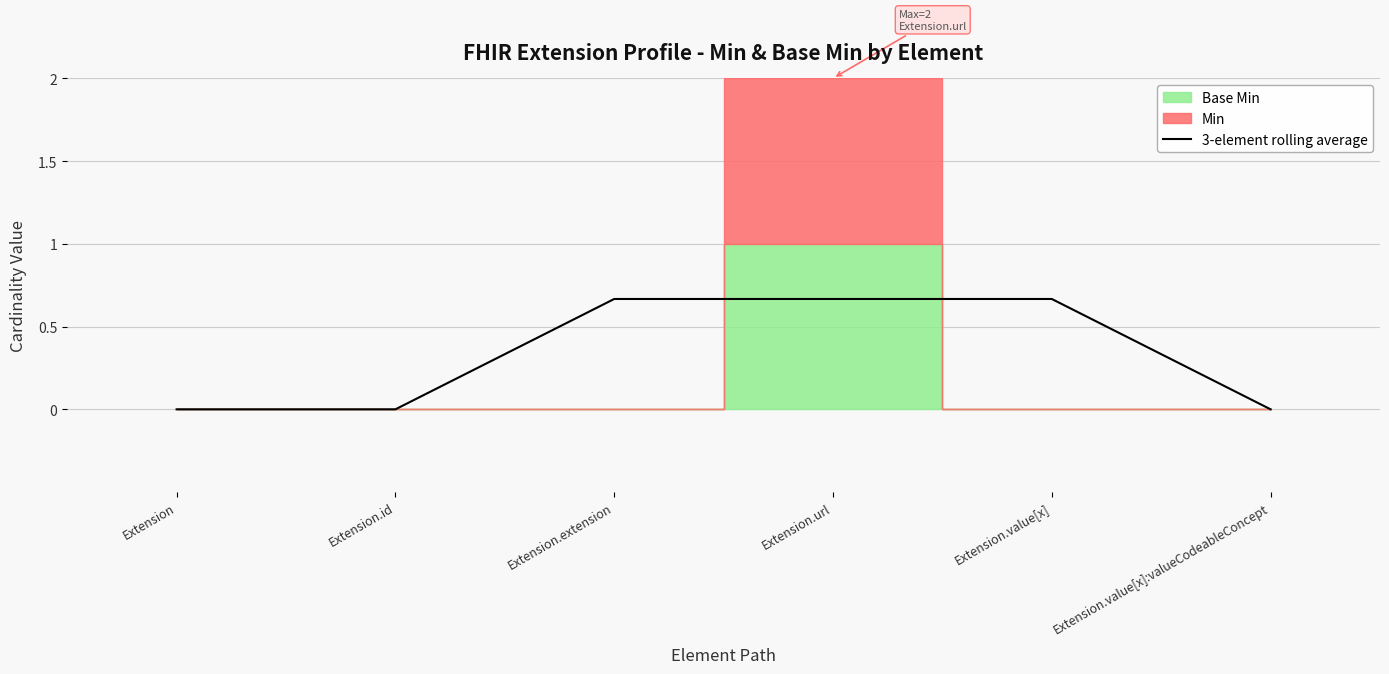

Reading left to right, what are all the values shown in this chart?

0.0	0.0	0.7	0.7	0.7	0.0